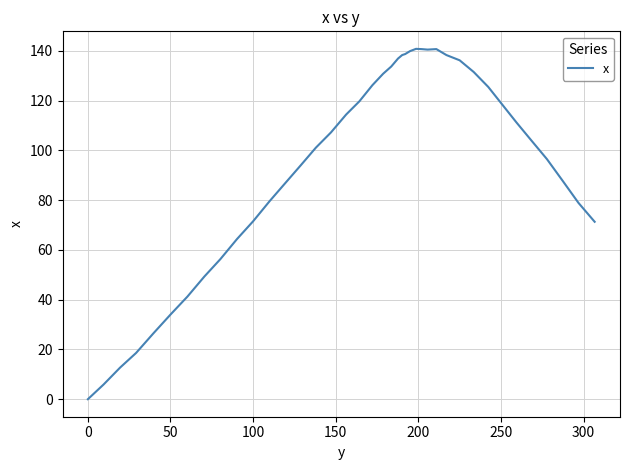

What is the greatest value displayed?

140.8